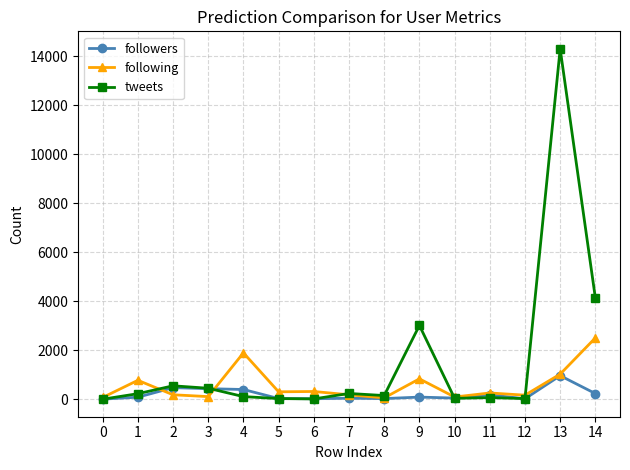

At which category is the sum across all series the highest?

13